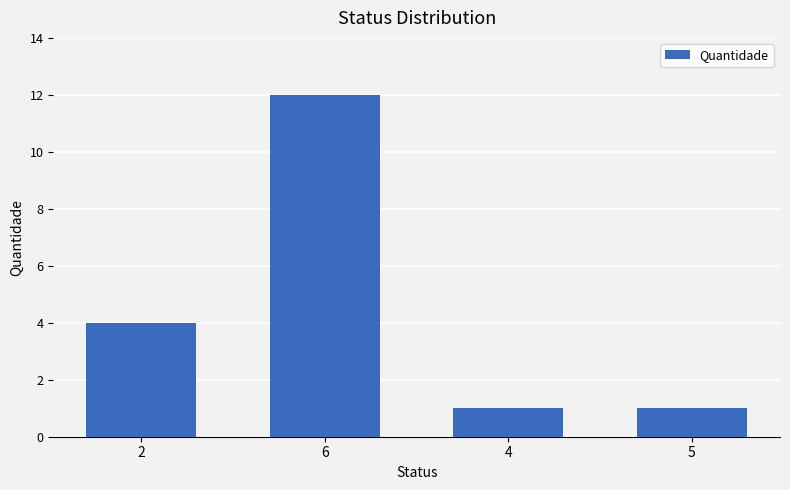

What is the difference between the values at 6 and 2?

8